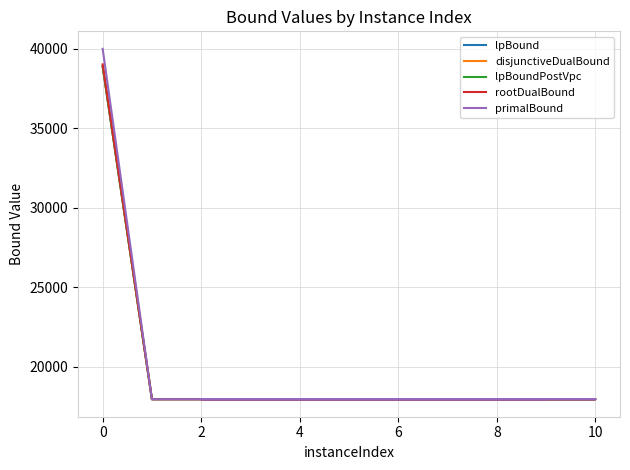

What is the total value across all series at 8?

89738.1